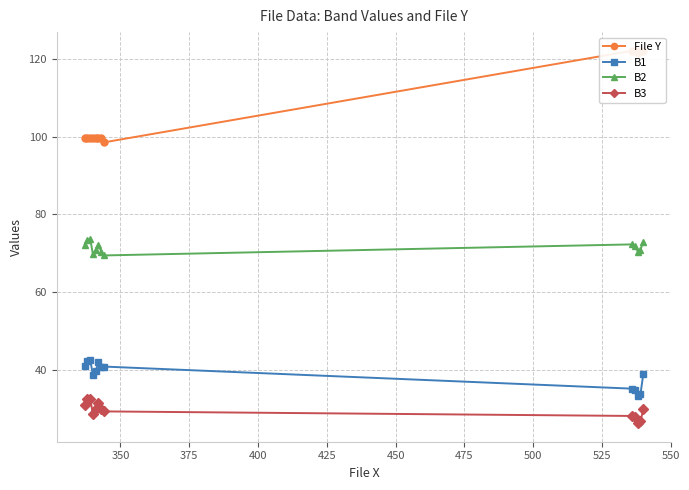

Does the chart display data point markers on the line(s)?

Yes